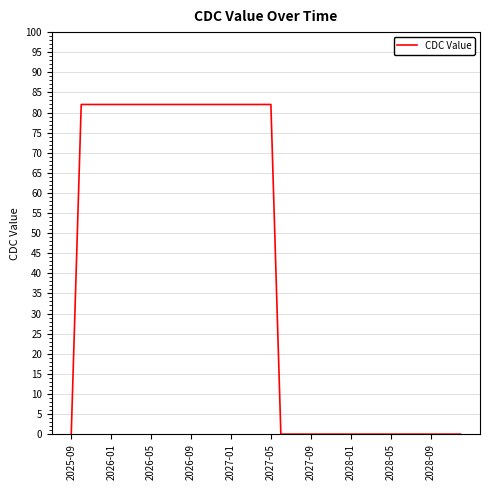

What is the maximum value shown in the chart?

82